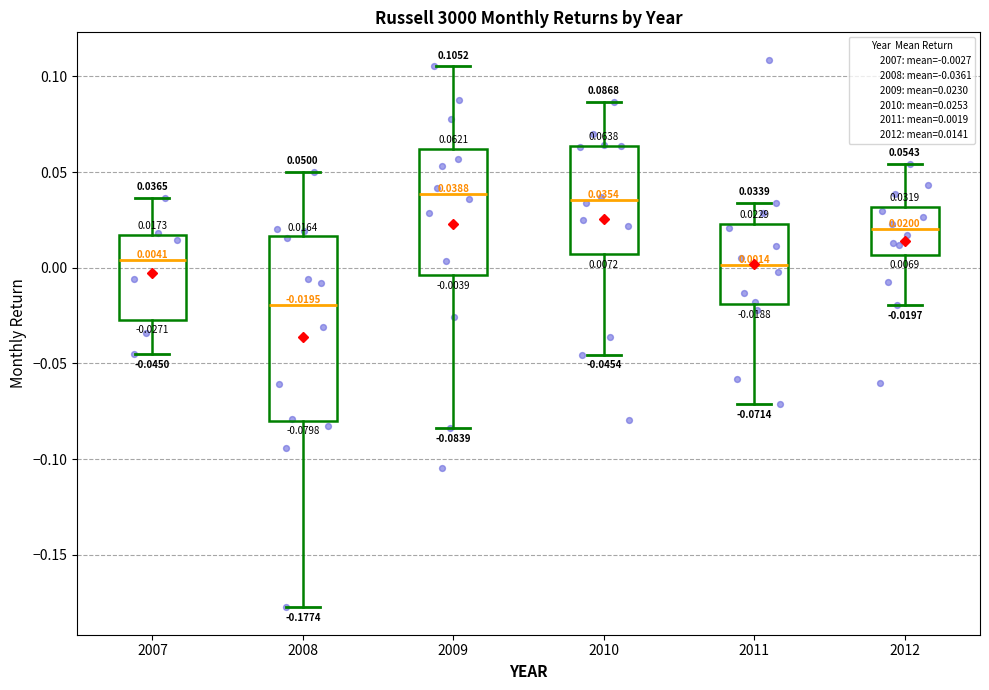

Which box is the tallest, from its lower edge to its upper edge?

2008